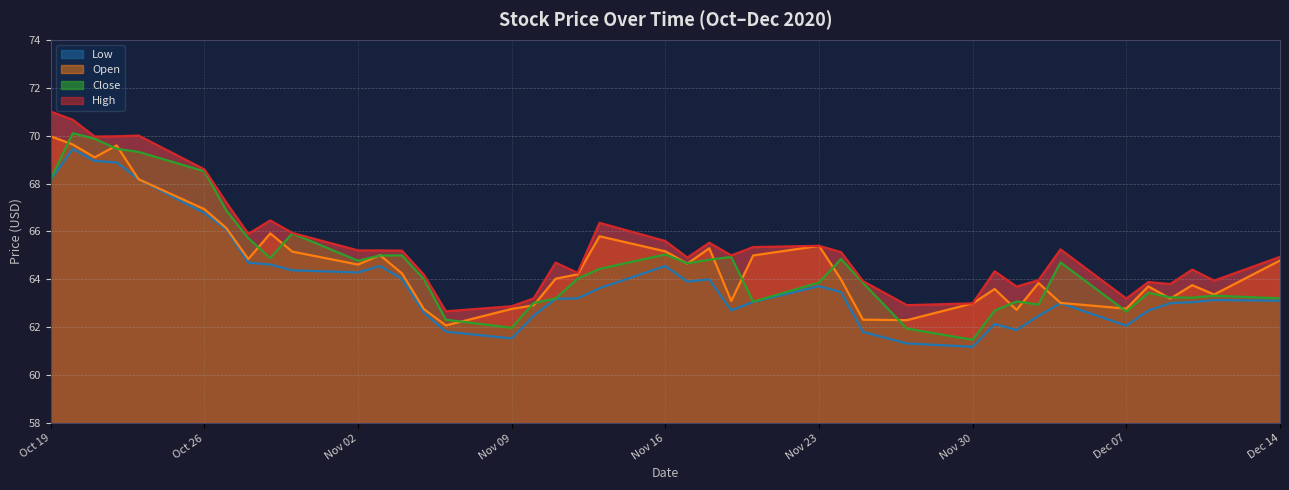

True or false: High and Close cross at least once.

False